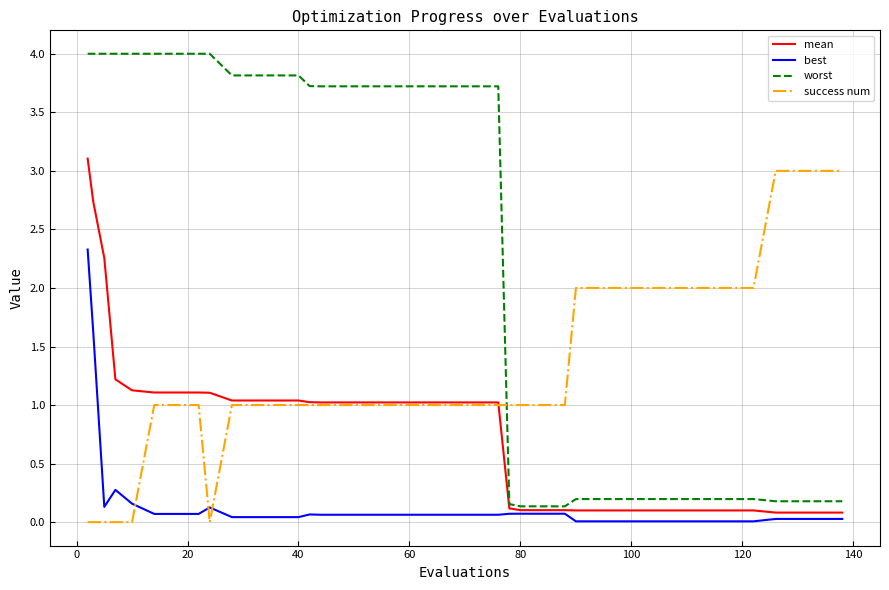

What are all the series names shown in the legend?

mean, best, worst, success num